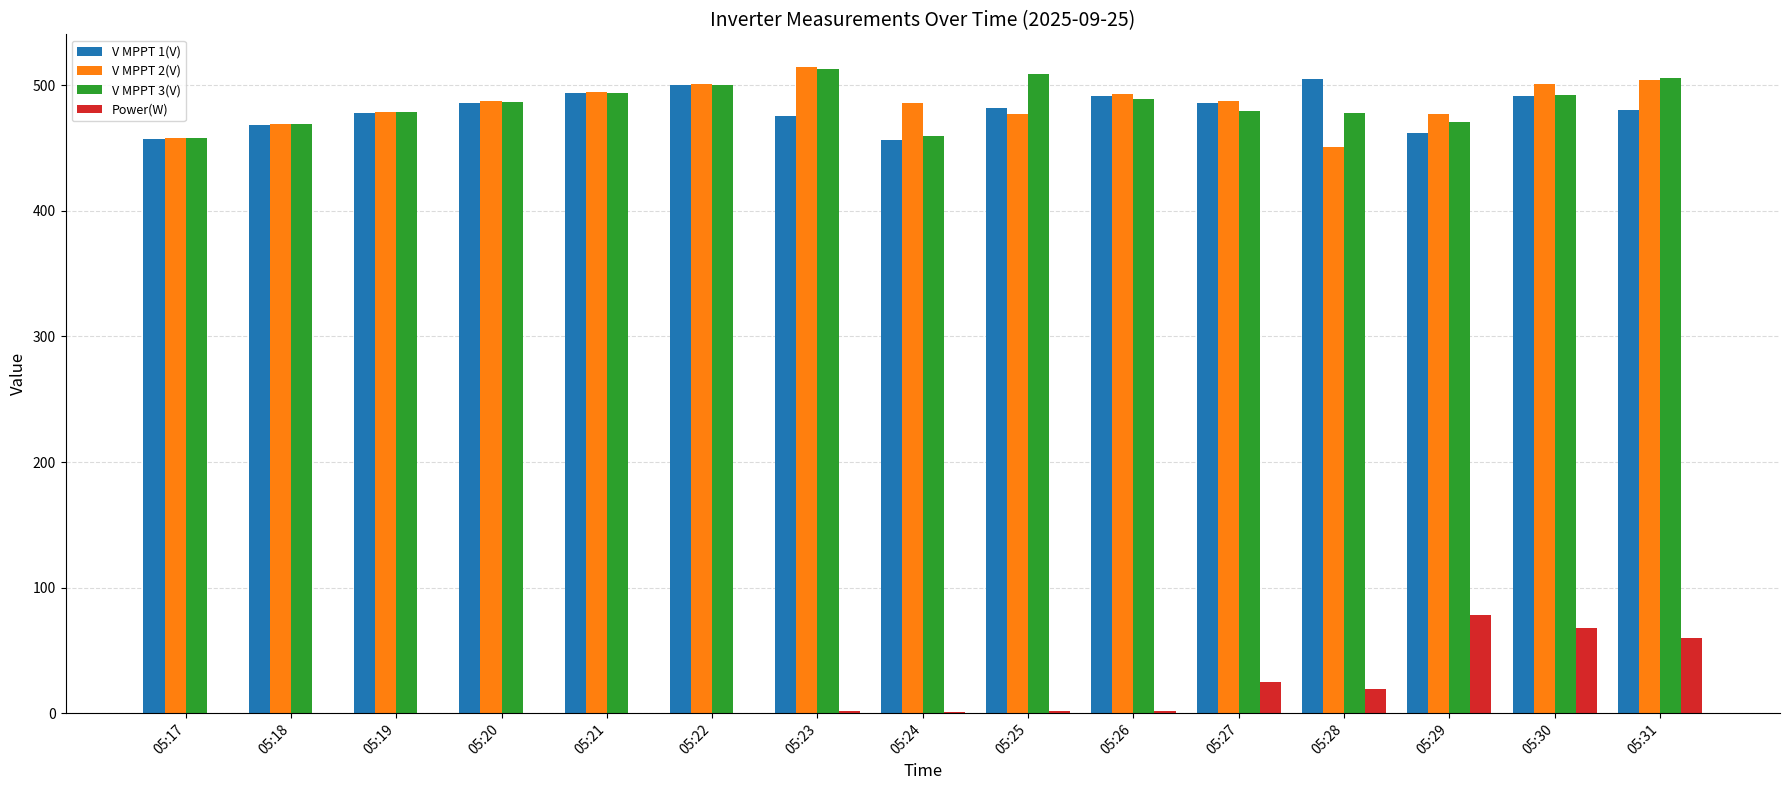

How many series are shown in this chart?

4